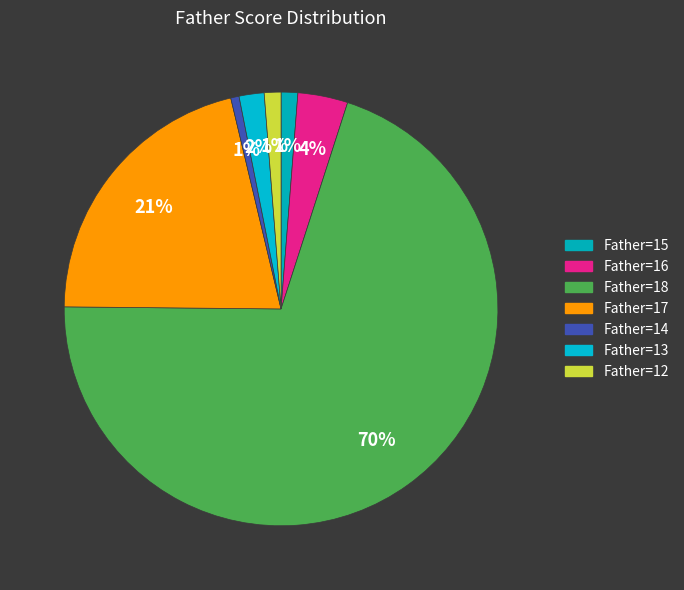

To the nearest percent, what portion does Father=15 represent?

1%